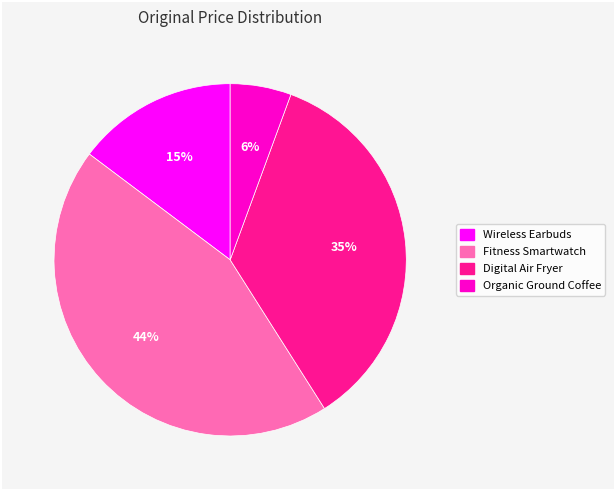

Between Organic Ground Coffee and Fitness Smartwatch, which is larger?

Fitness Smartwatch